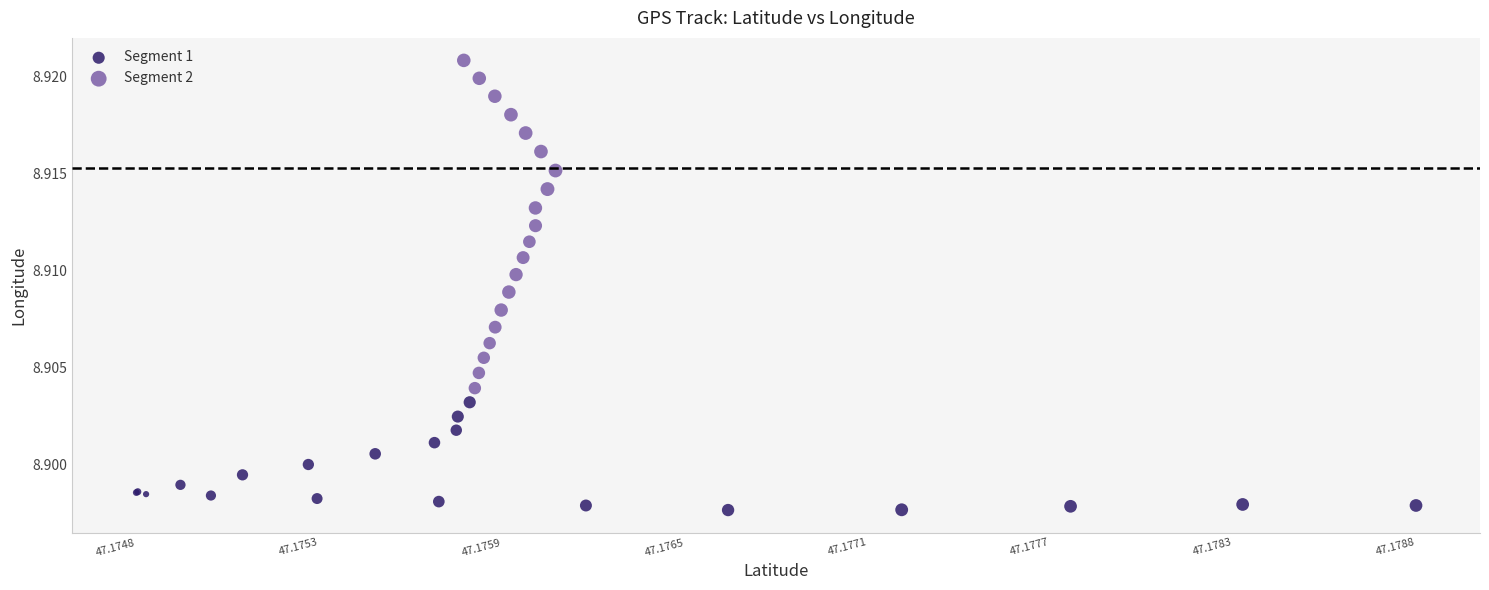

What are all the series names shown in the legend?

Segment 1, Segment 2